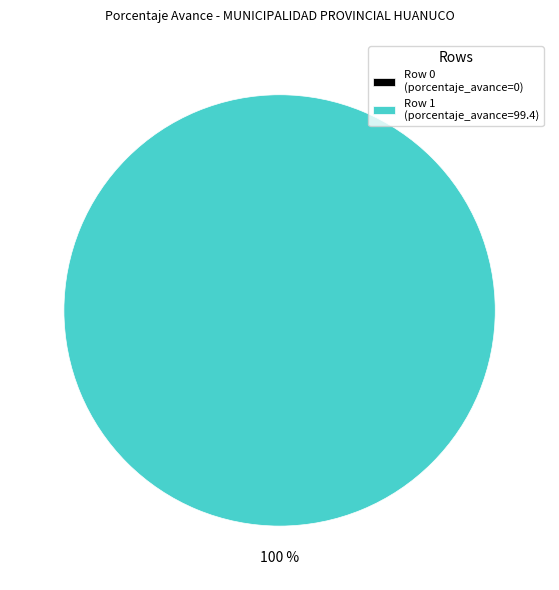

Is it true that Row 0 (PIM=0, PIA=190000) is 0% of the pie?

True